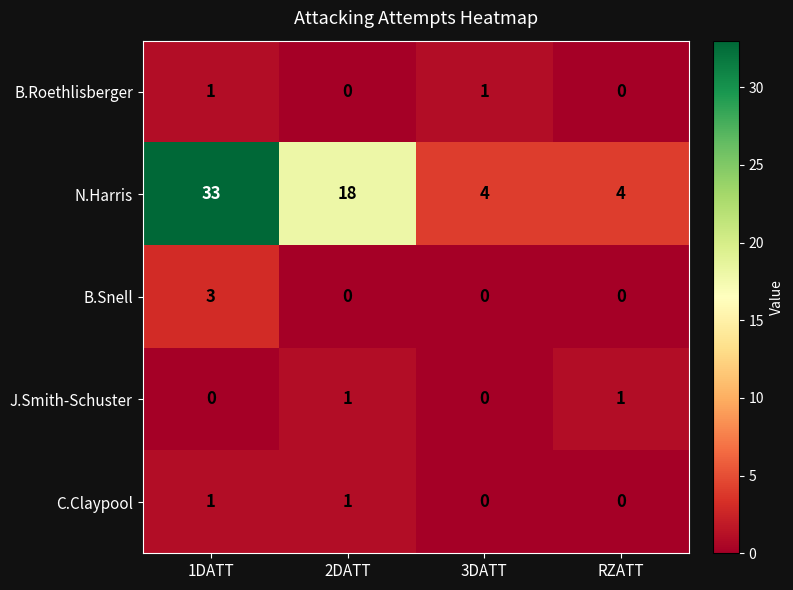

What is the greatest value displayed?

33